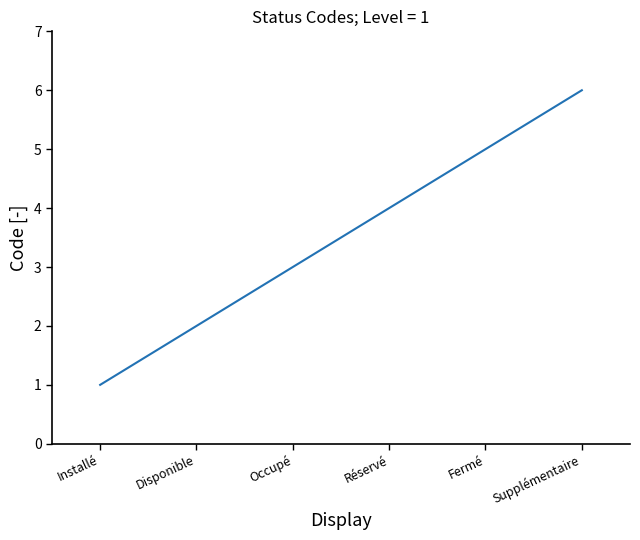

What is the average value?

4